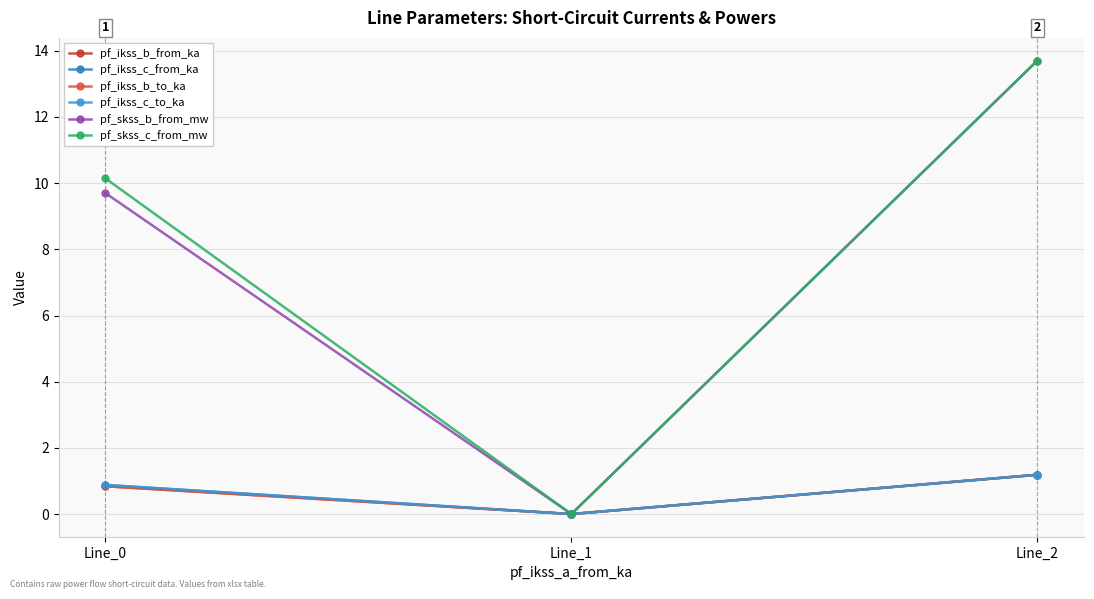

Does the chart have visible grid lines?

Yes